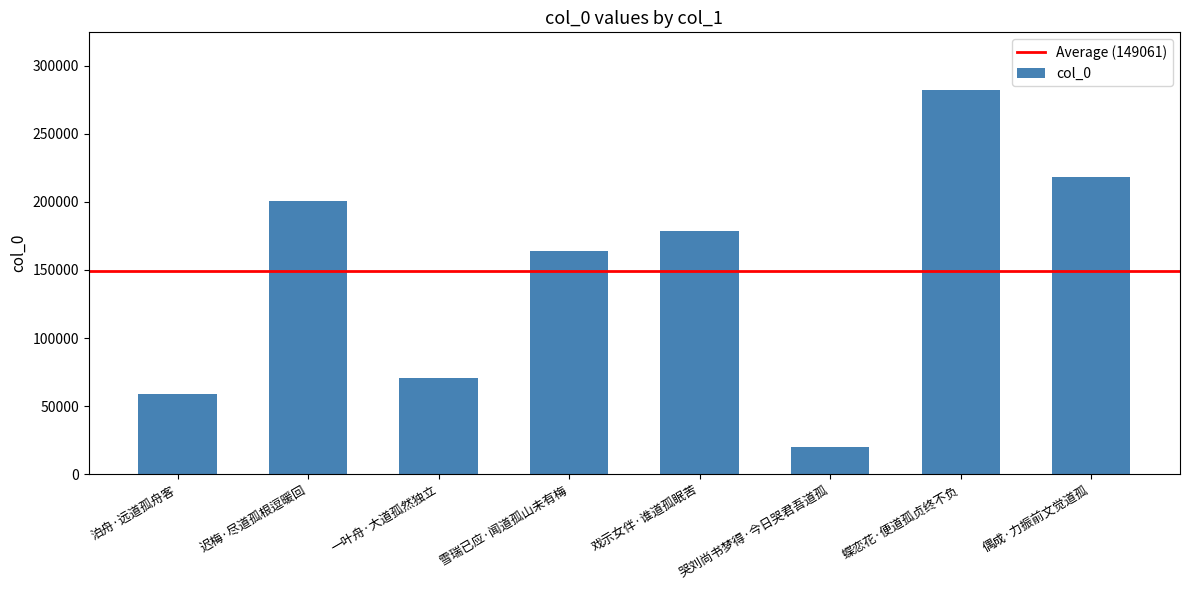

Between 泊舟·远道孤舟客 and 哭刘尚书梦得·今日哭君吾道孤, which is larger?

泊舟·远道孤舟客